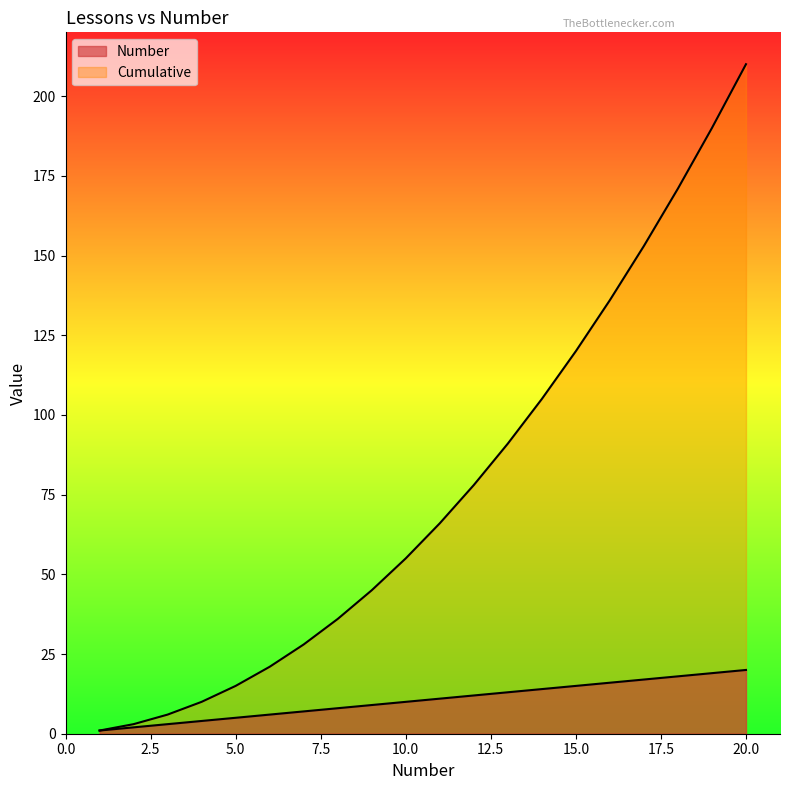

At which label does Cumulative first exceed 66?

12